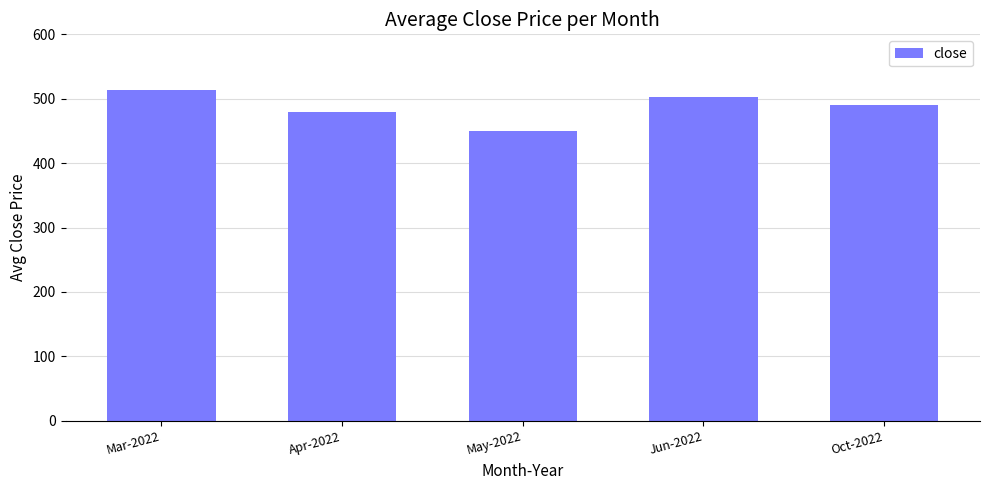

Which has a higher value, Oct-2022 or Mar-2022?

Mar-2022